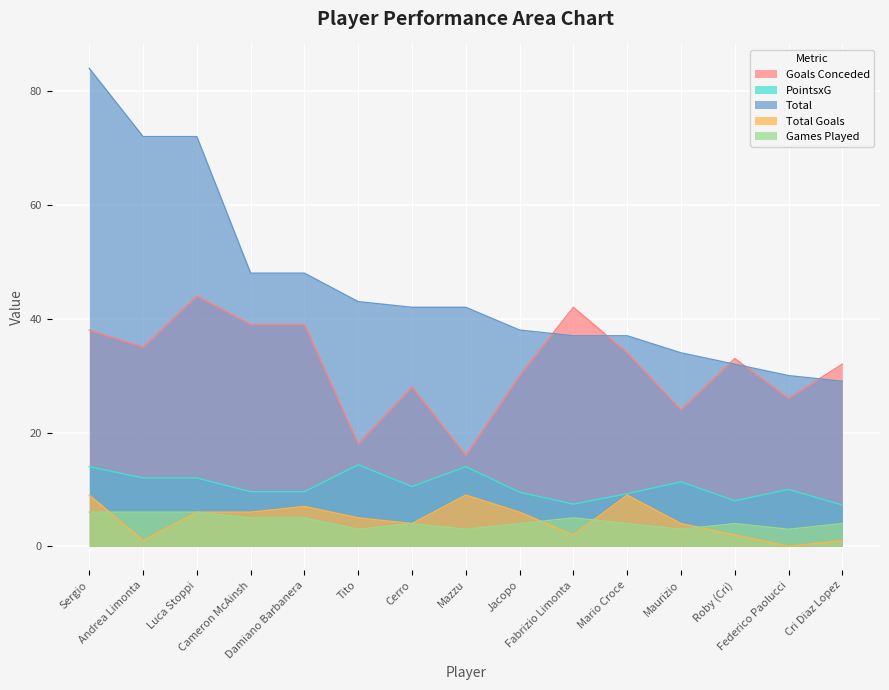

What is the minimum value for Total?

29.0